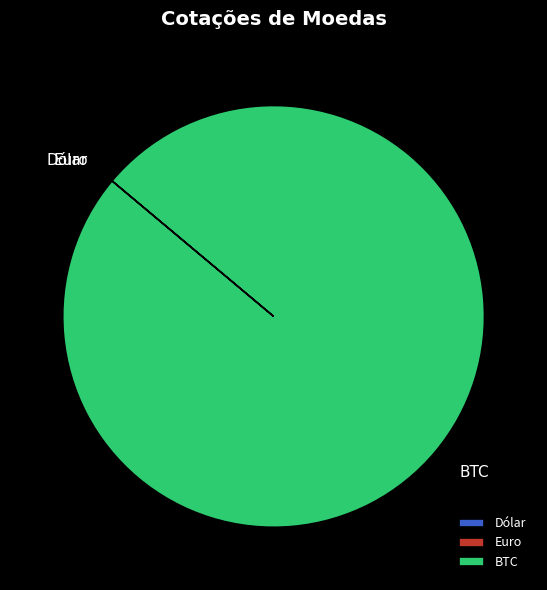

Which category has the biggest portion of the pie?

BTC